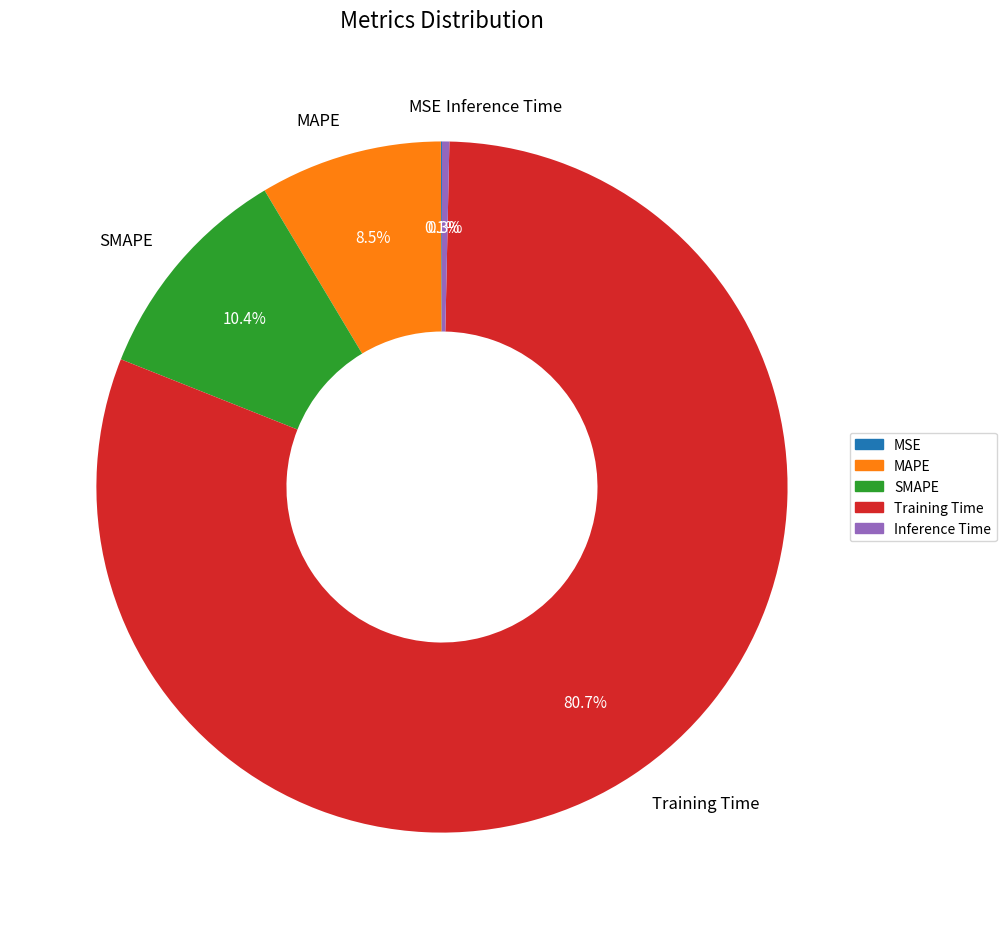

Between Training Time and SMAPE, which is larger?

Training Time